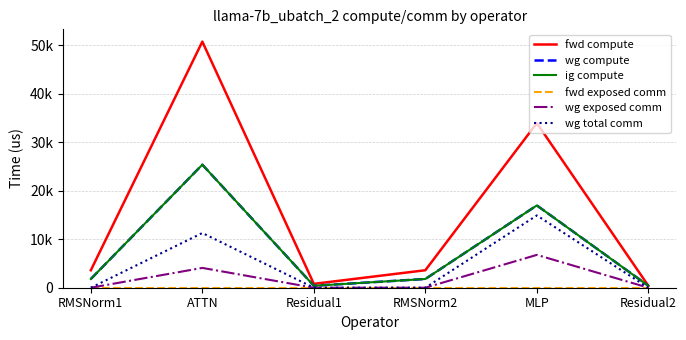

Does the chart have visible grid lines?

Yes